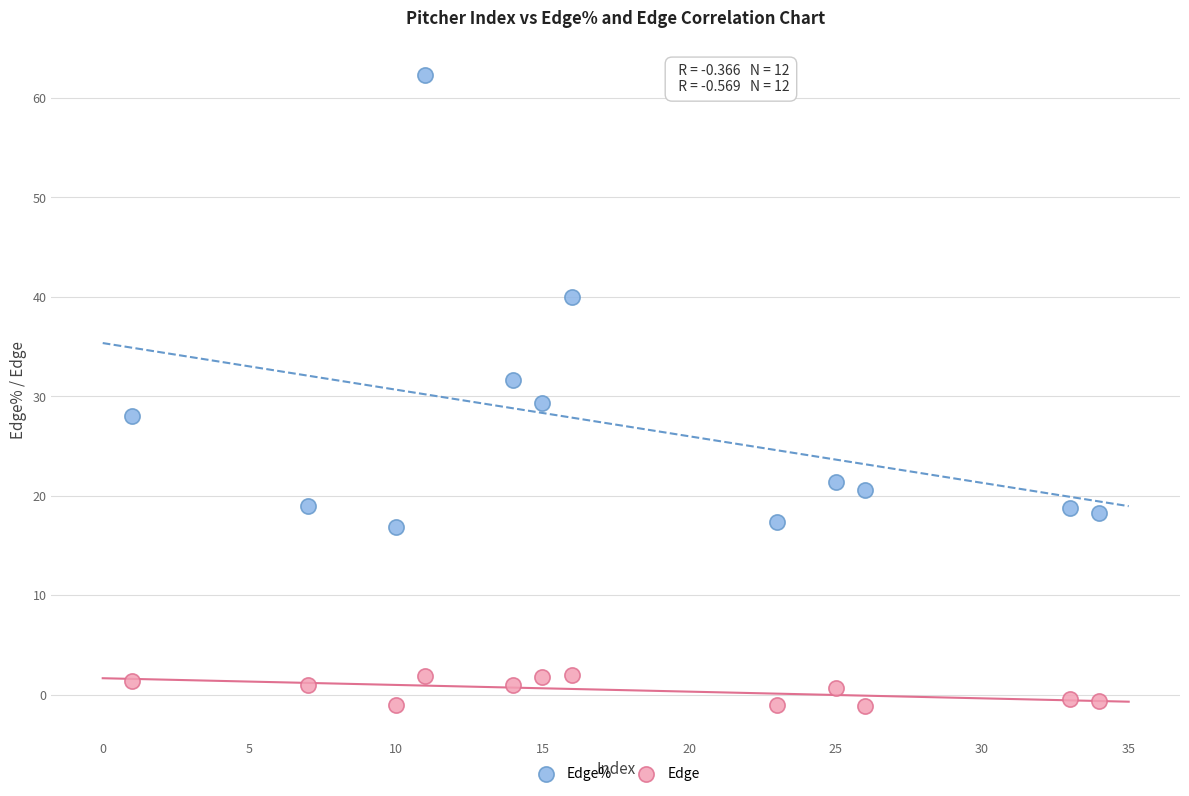

What is the X range (max minus min) for the scatter plot?

33.0